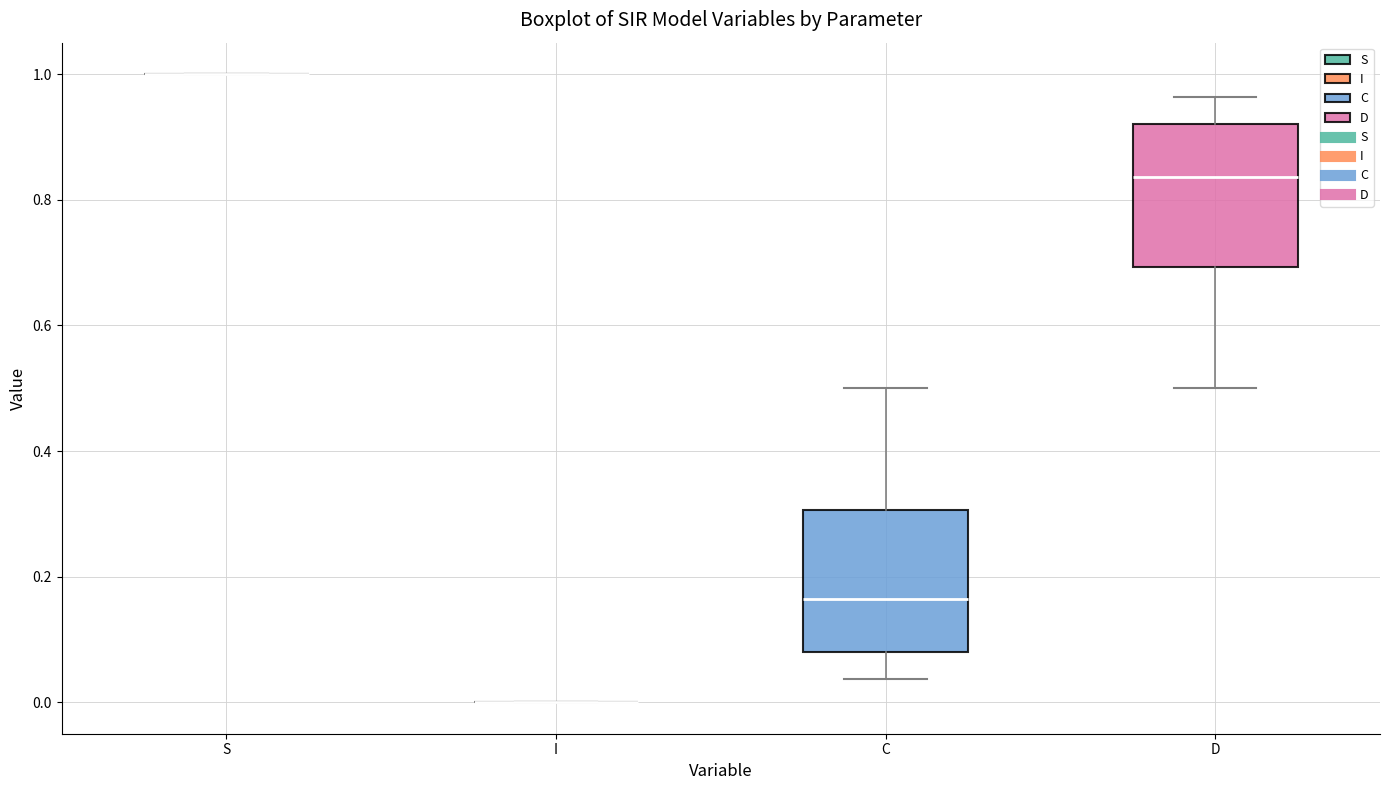

Reading left to right, read every box against the y-axis: the position of its median line, the range the box covers, and the ends of its whiskers. The values are not printed on the chart, so give them approximately, as read against the axis.

S: box collapsed to a line at 1.00, whiskers 1.00 to 1.00
I: box collapsed to a line at 0.00, whiskers 0.00 to 0.00
C: median 0.16, box 0.08 to 0.30, whiskers 0.04 to 0.50
D: median 0.84, box 0.70 to 0.92, whiskers 0.50 to 0.96